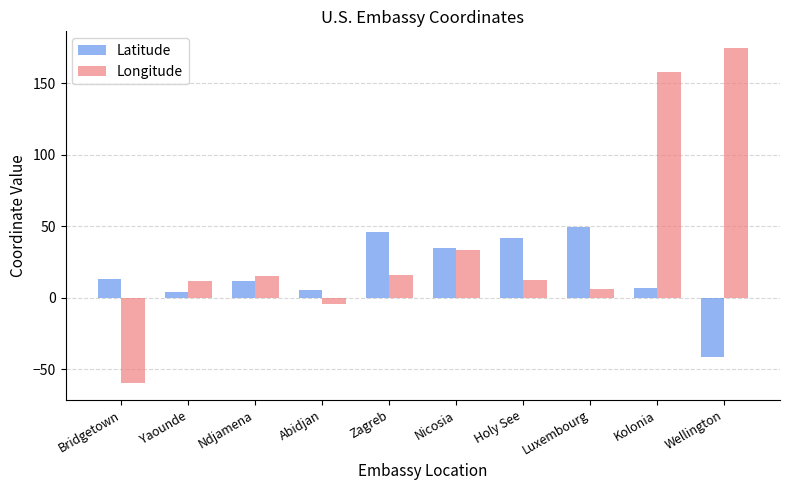

Which series has the largest total across all categories?

Longitude